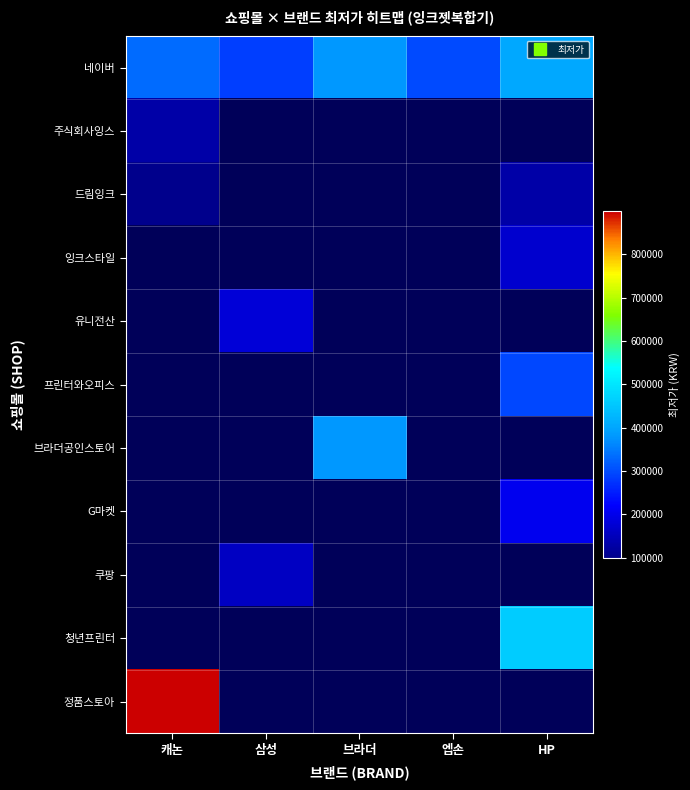

Which category has the lowest value in the G마켓 series?

캐논